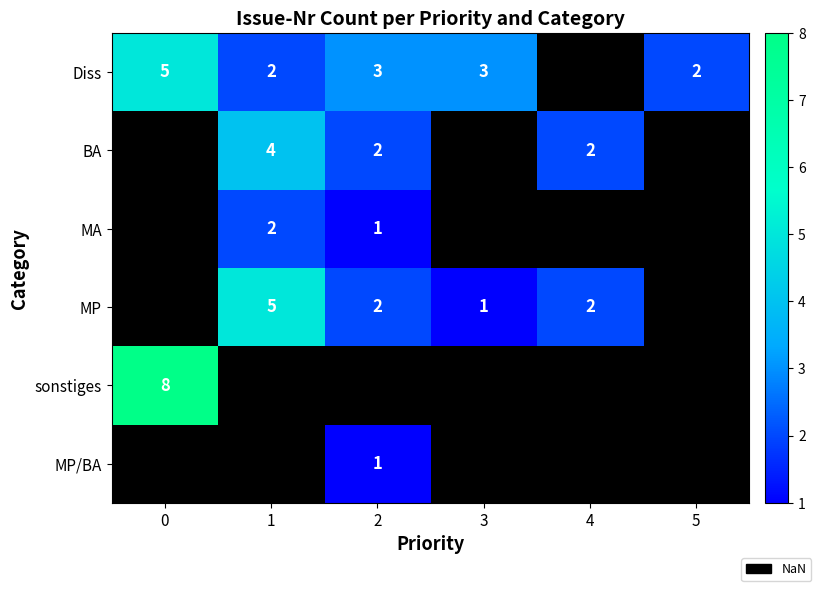

The Diss series shows 5 at 0. True or false?

True